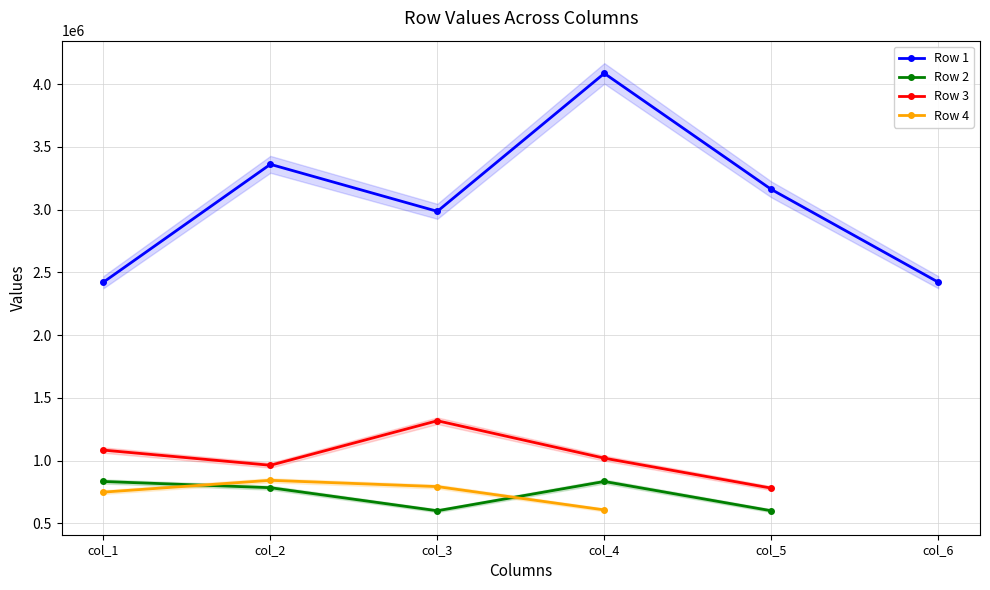

True or false: Row 2 has a value of 1002817.8 at col_5.

False